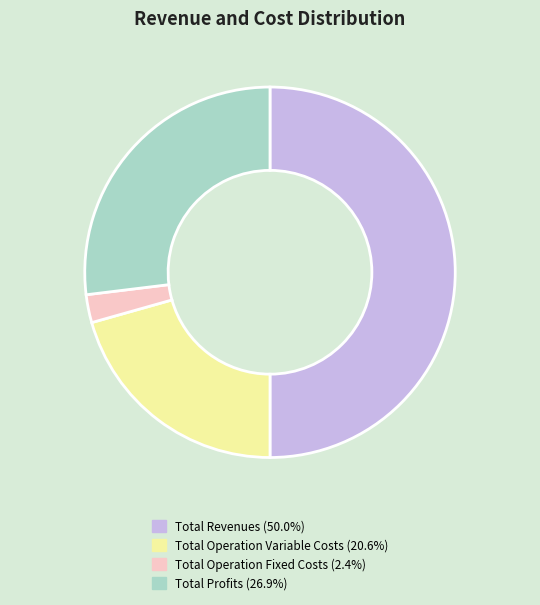

How many slices are in this pie chart?

4